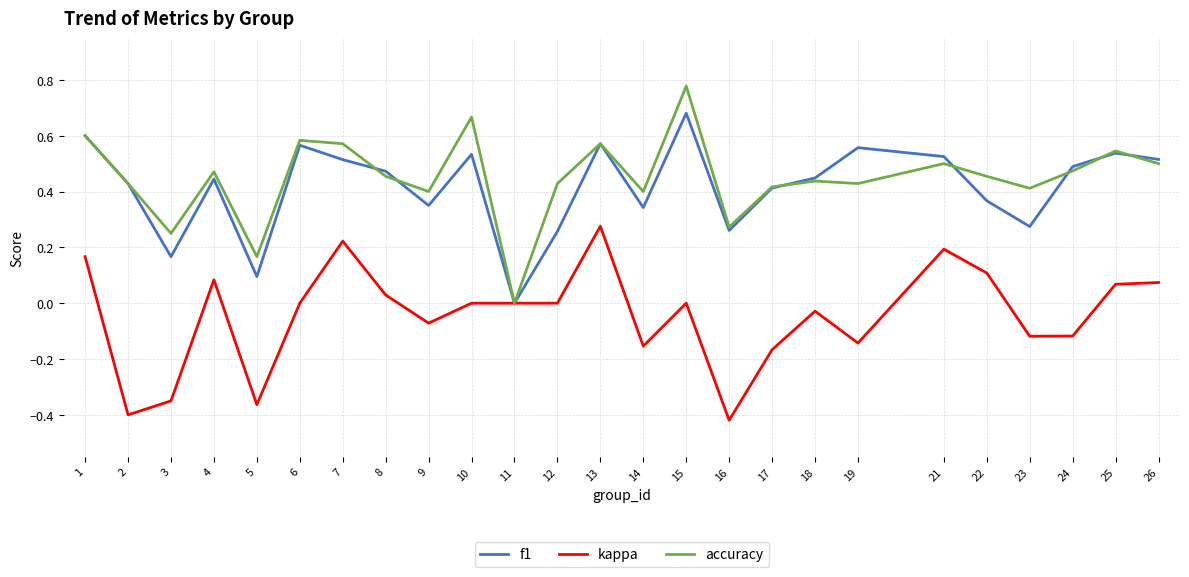

Does the chart display data point markers on the line(s)?

No